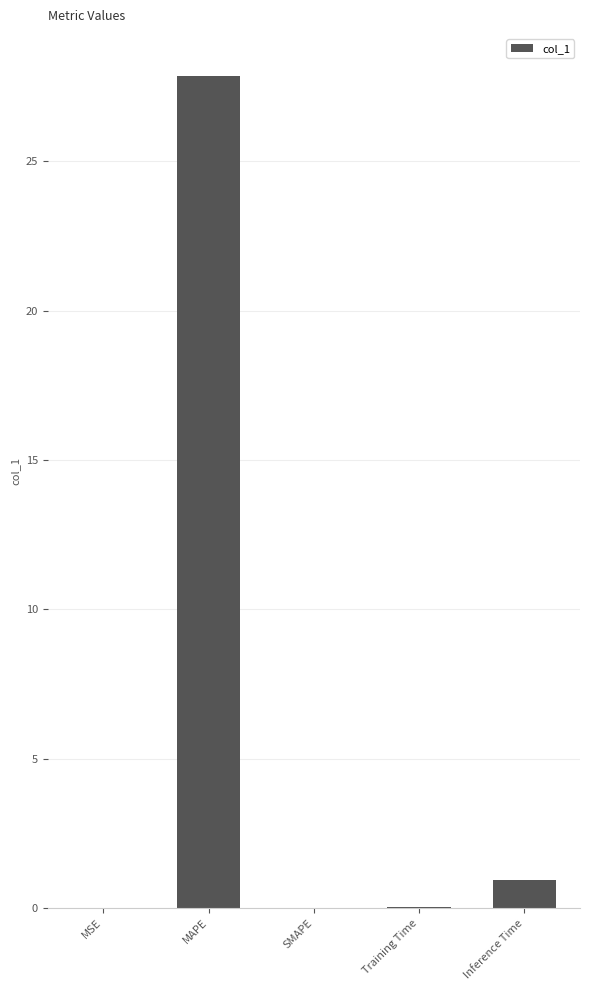

Count the number of categories in the chart.

5